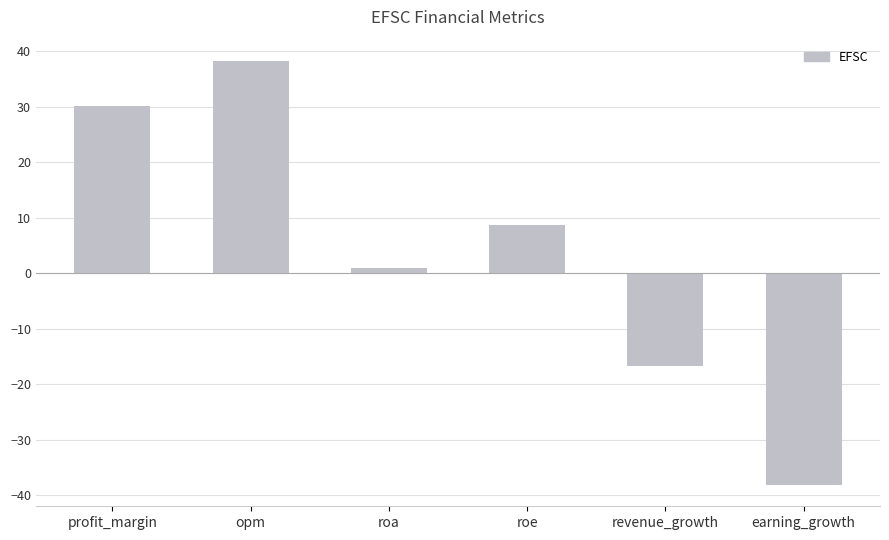

At which label is the value closest to 0?

roa